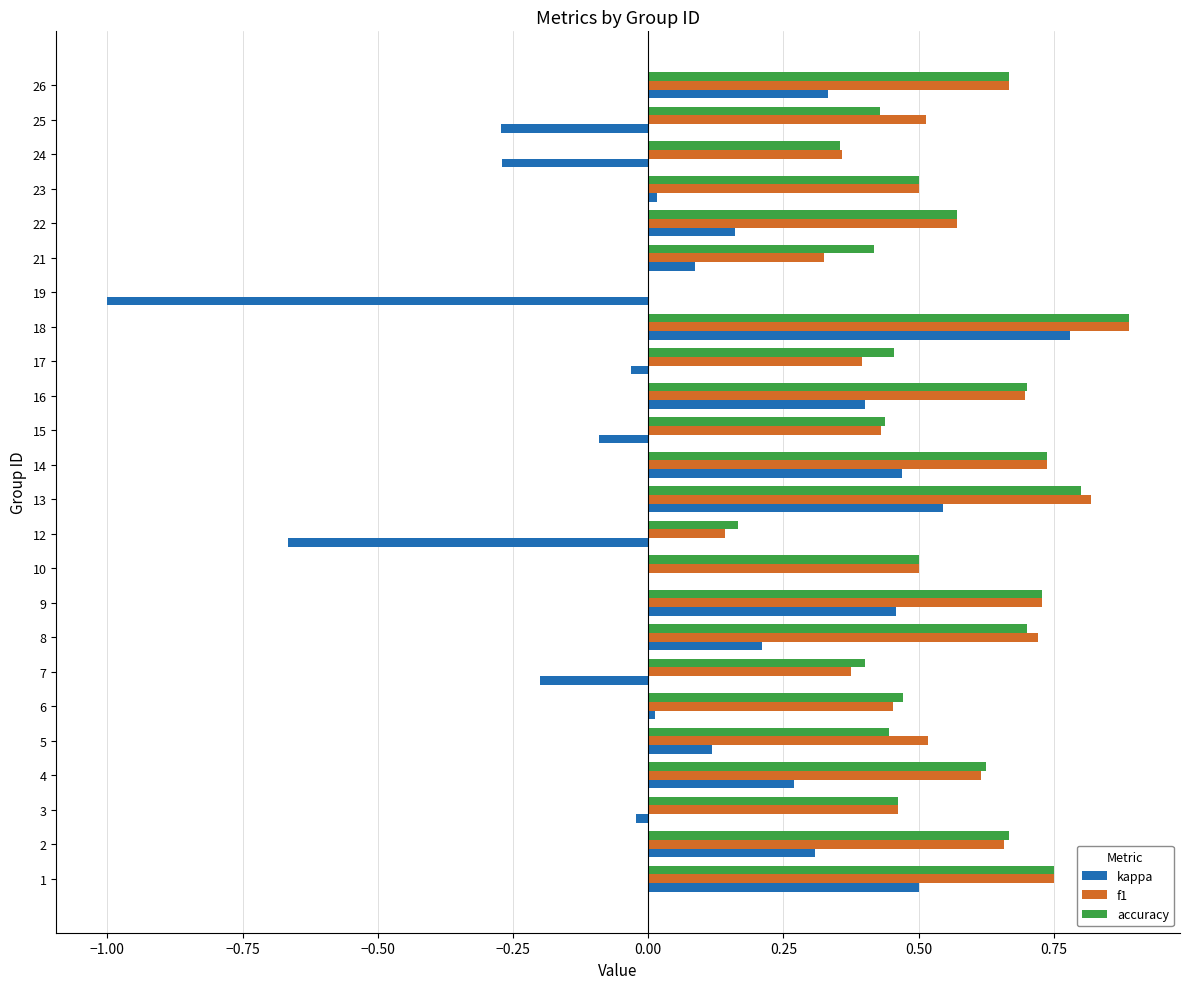

Which category has the highest value in the accuracy series?

18